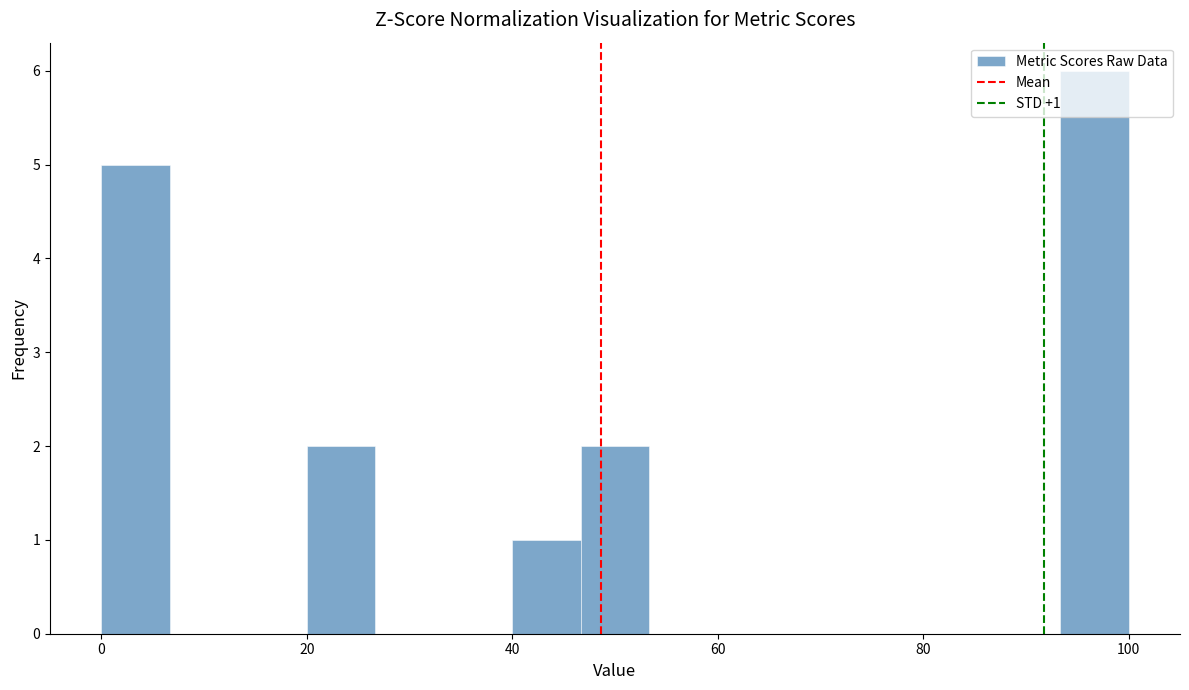

Around what value on the x-axis is the tallest bar? Give the approximate position of its centre, as read against the axis.

96